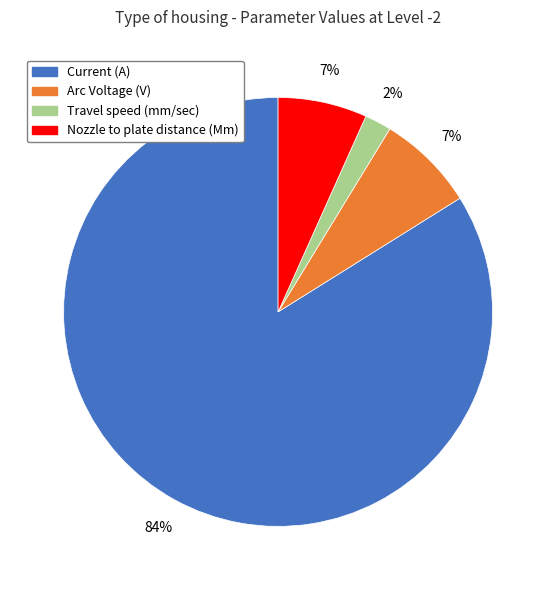

The Arc Voltage (V) slice represents 14% of the pie. True or false?

False